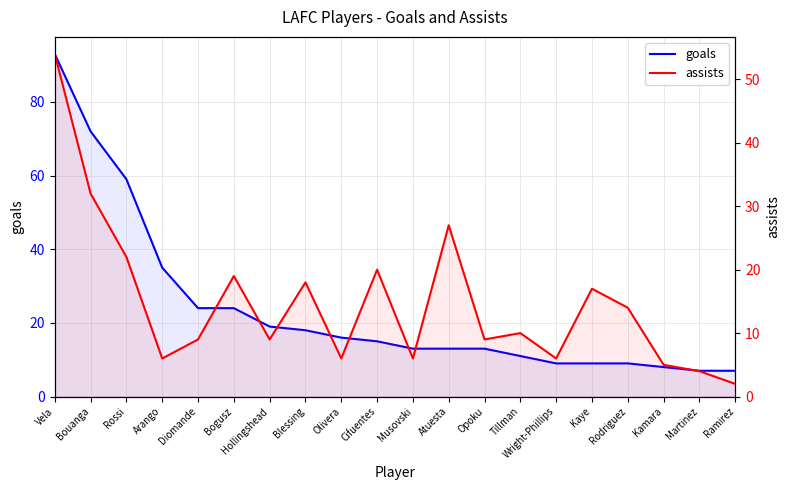

At which category is the sum across all series the highest?

Vela